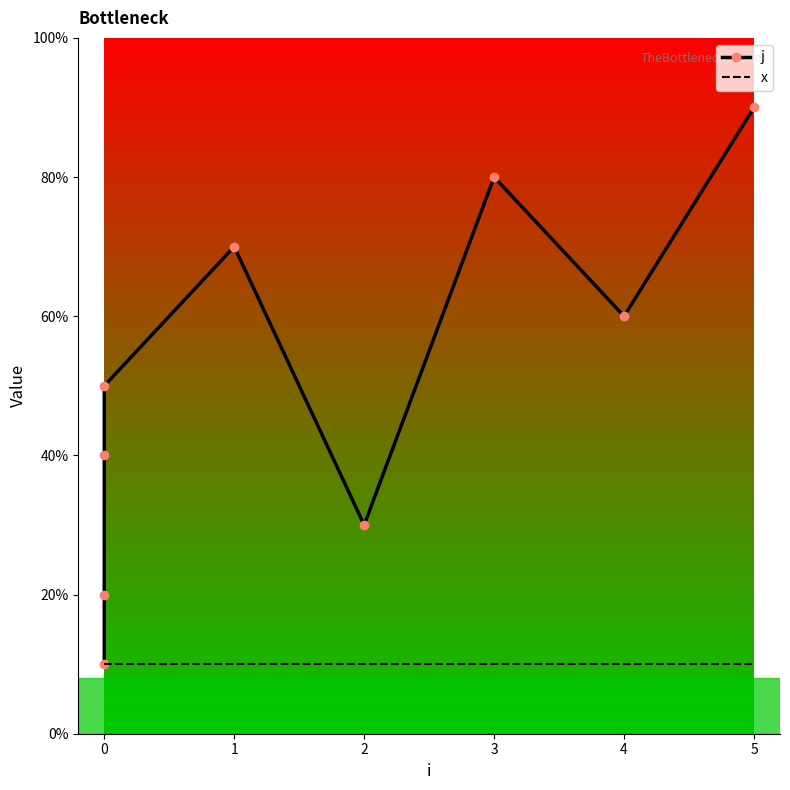

True or false: x has more than 2 points higher than both neighbors.

False